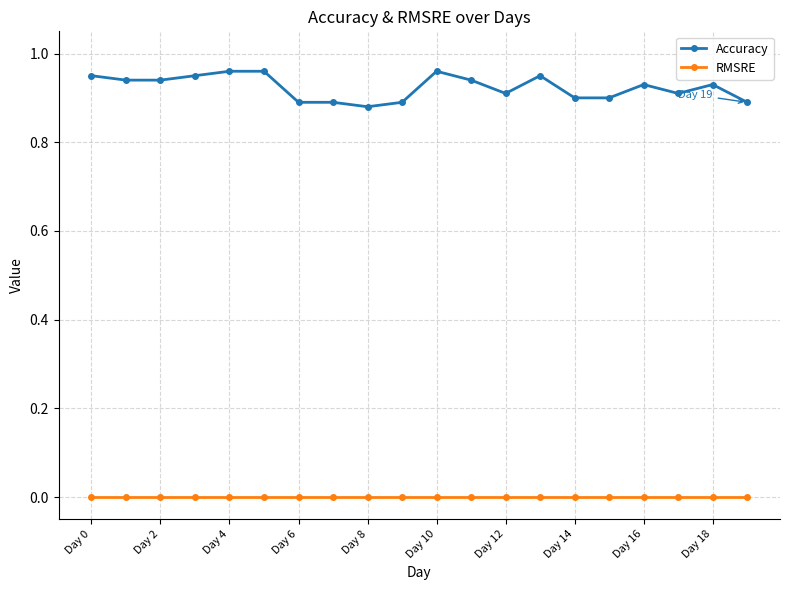

List the series in order of their overall mean, highest first.

Accuracy, RMSRE